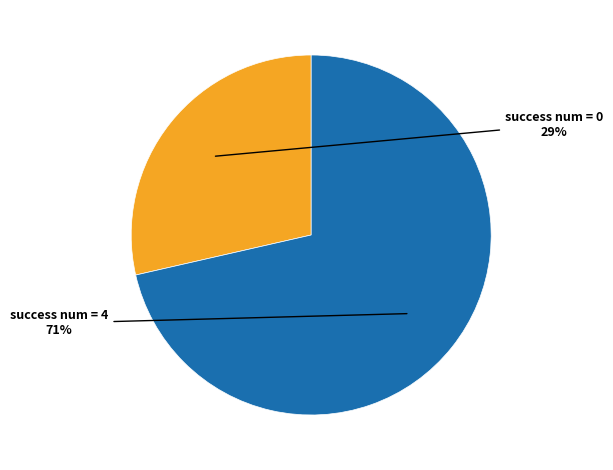

Which slice is the largest?

success num = 4